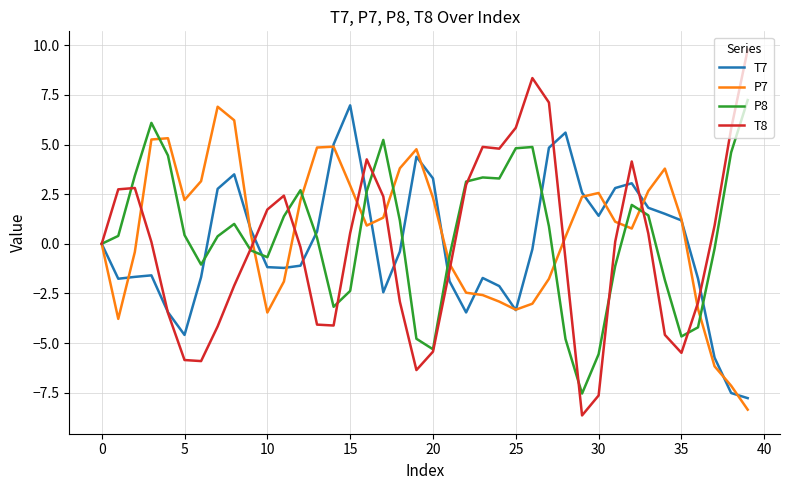

What is the greatest value displayed?

9.8